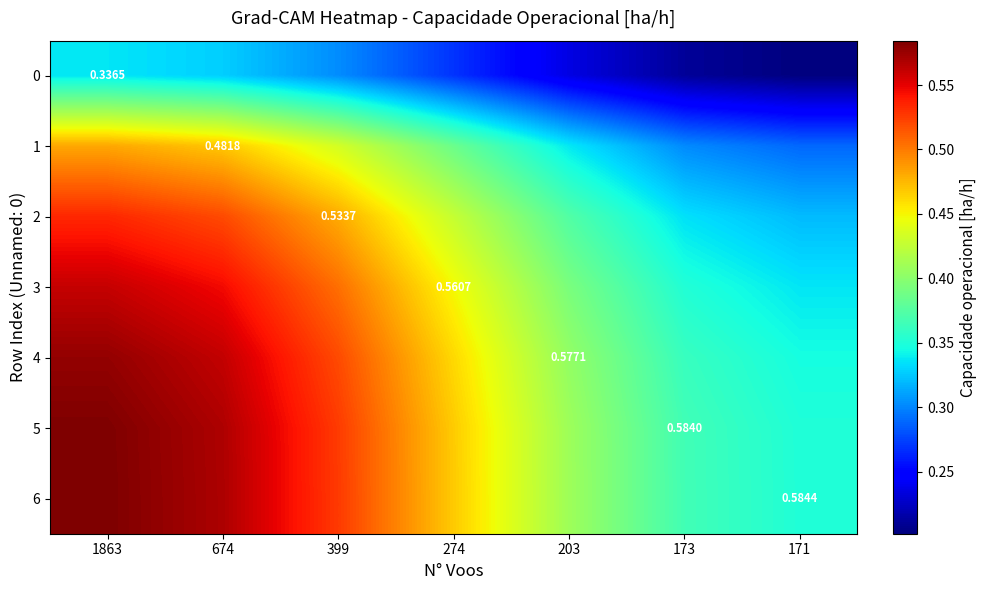

Between 1863 and 203, which is larger?

1863